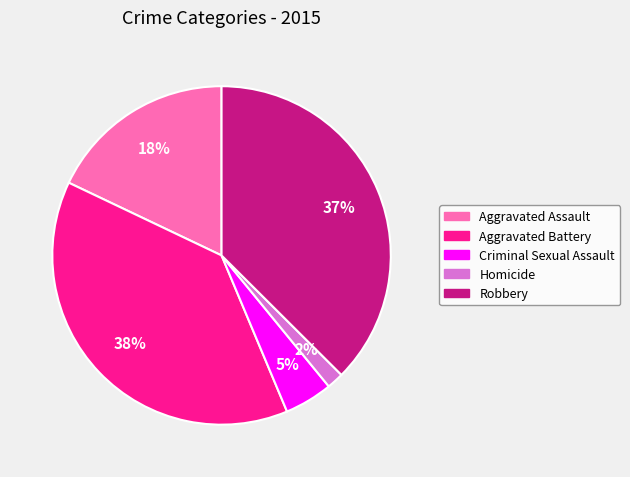

To the nearest percent, what is the combined percentage of Aggravated Assault and Homicide?

20%